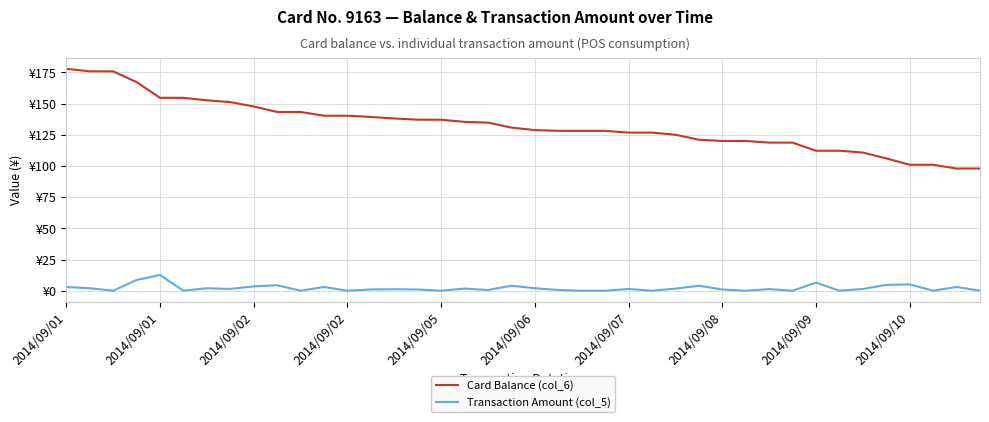

What are all the series names shown in the legend?

Card Balance (col_6), Transaction Amount (col_5)